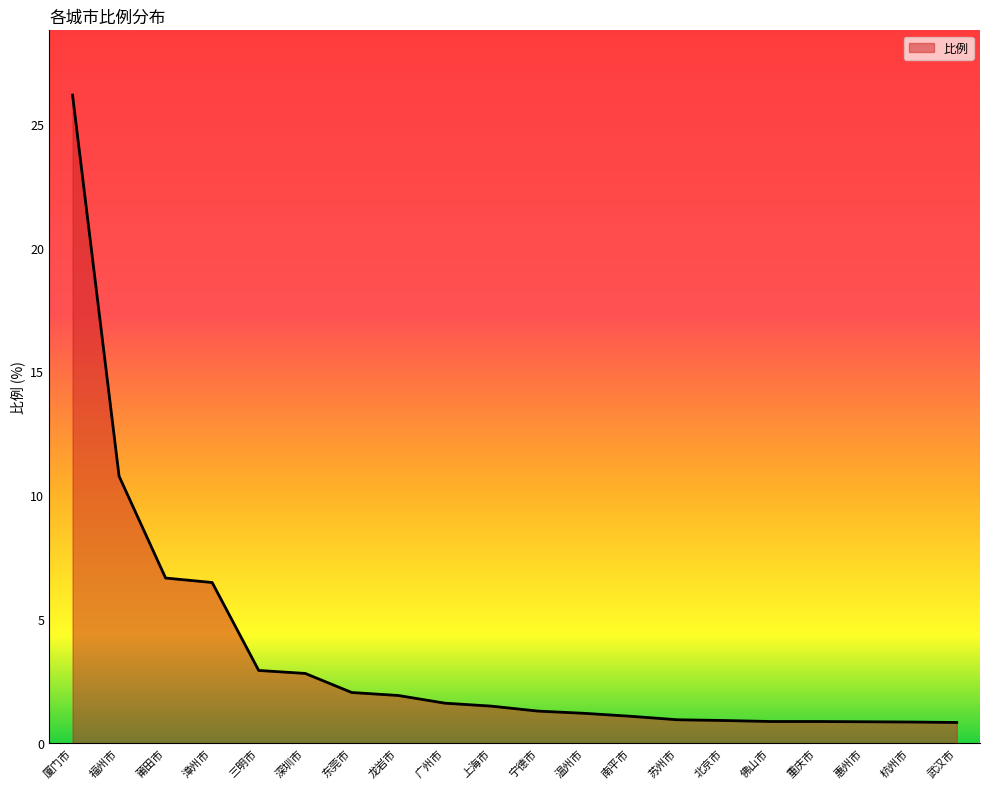

The value at 宁德市 is 1.3. True or false?

True